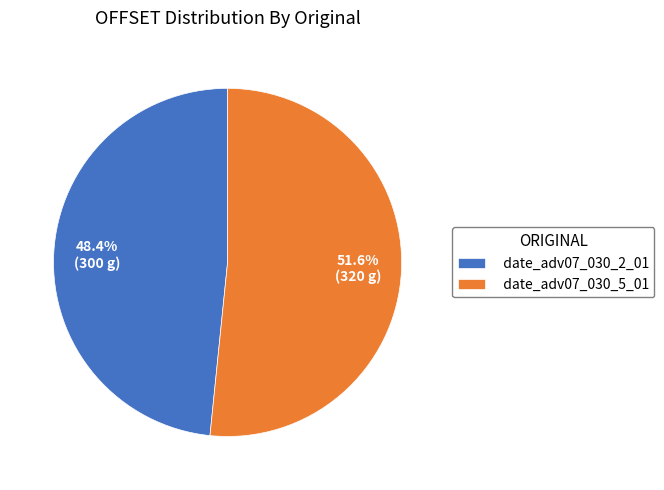

To the nearest percent, what is the difference between the date_adv07_030_2_01 and date_adv07_030_5_01 slice percentages?

3%